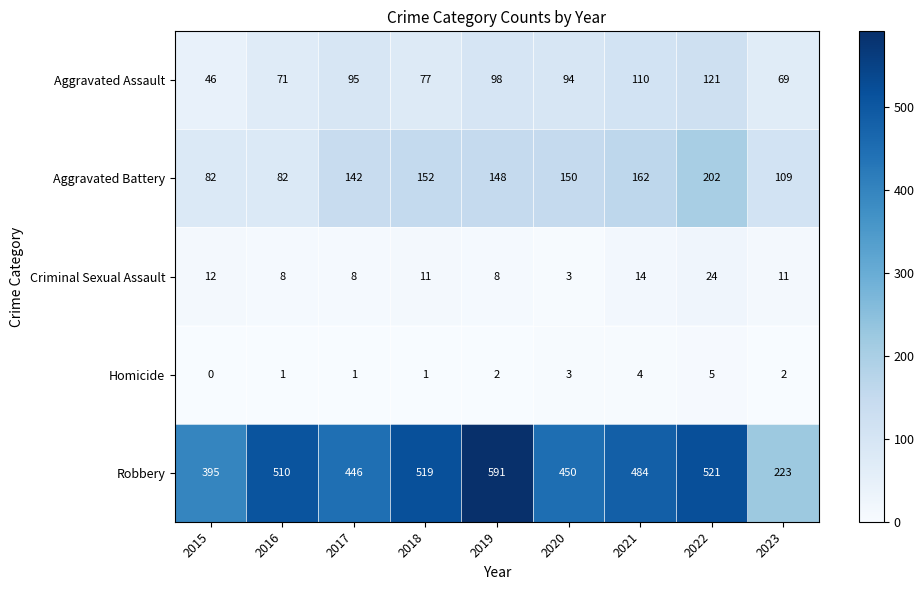

What is the sum of all Aggravated Assault values?

781